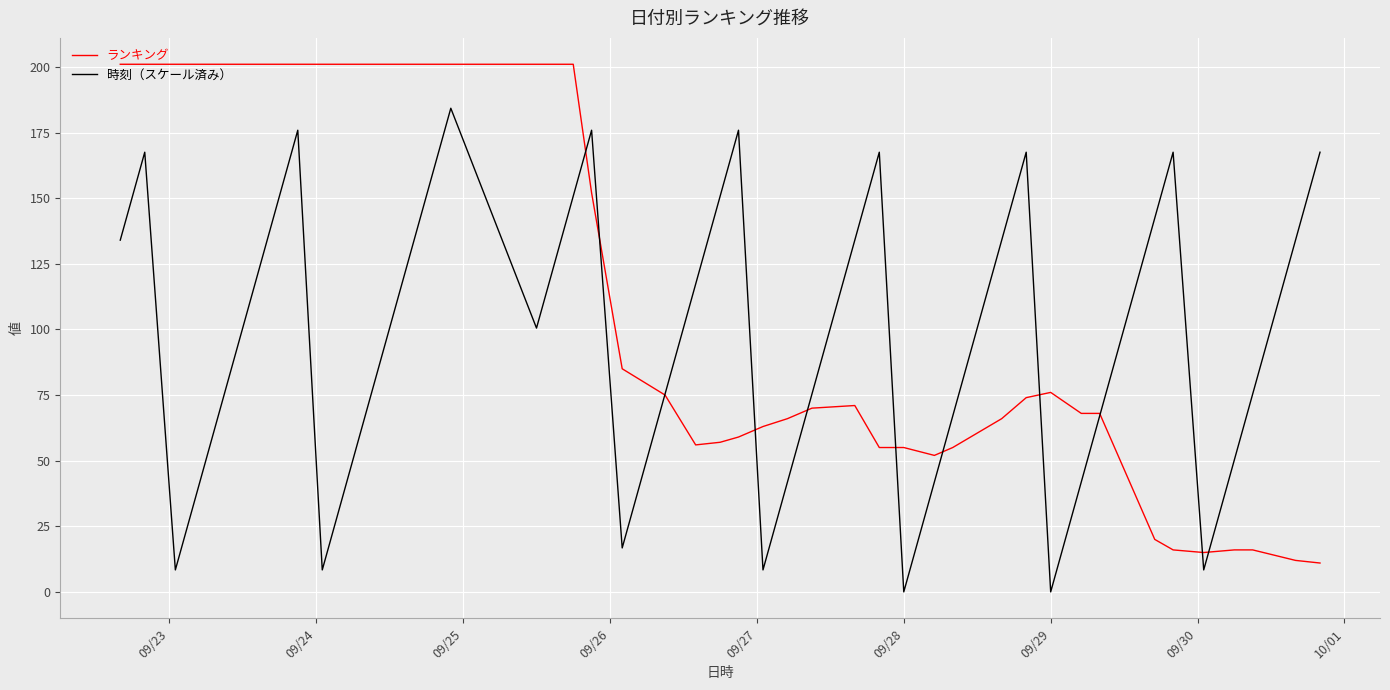

What is the highest value of the ランキング series?

201.0